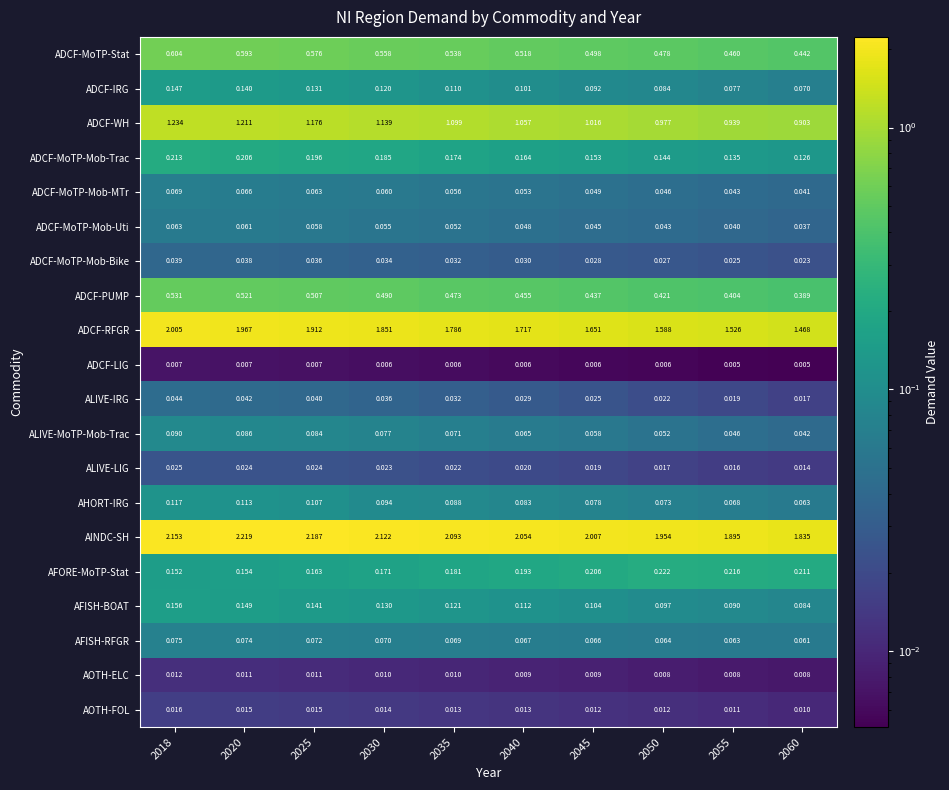

Which series has the largest total across all categories?

AINDC-SH